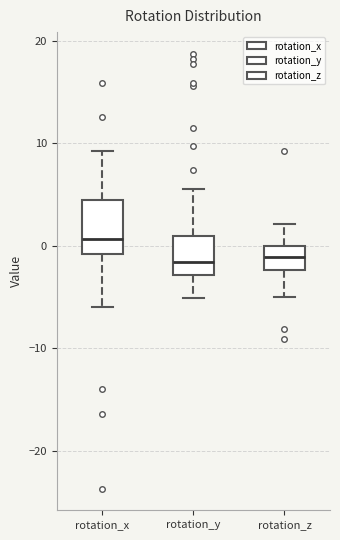

Where does the upper whisker of the box for rotation_x end on the y-axis? The values are not printed on the chart, so give them approximately, as read against the axis.

9